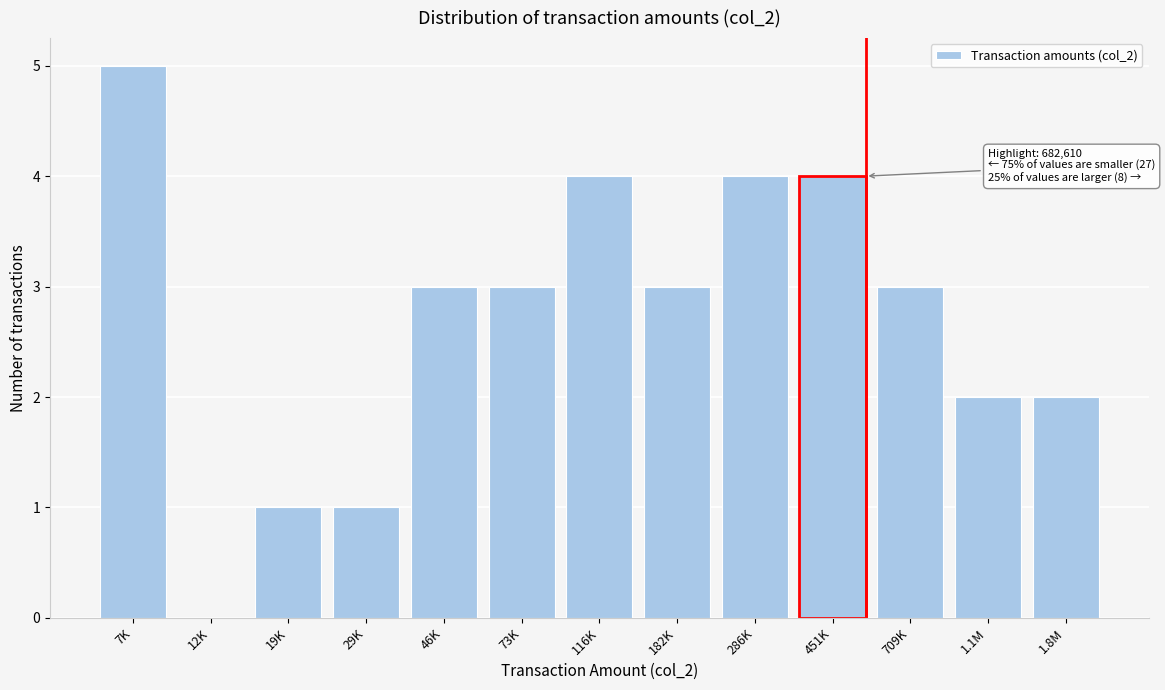

Reading right to left, what are all the values shown in this chart?

1.8M=2	1.1M=2	709K=3	451K=4	286K=4	182K=3	116K=4	73K=3	46K=3	29K=1	19K=1	12K=0	7K=5